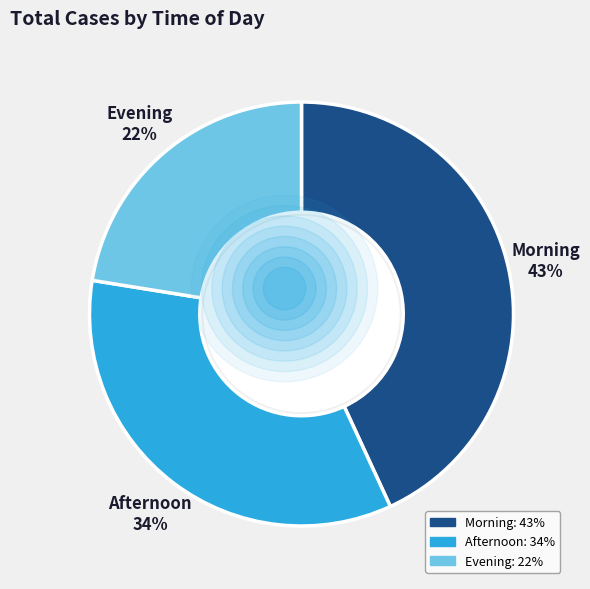

Which slice is the smallest?

Evening